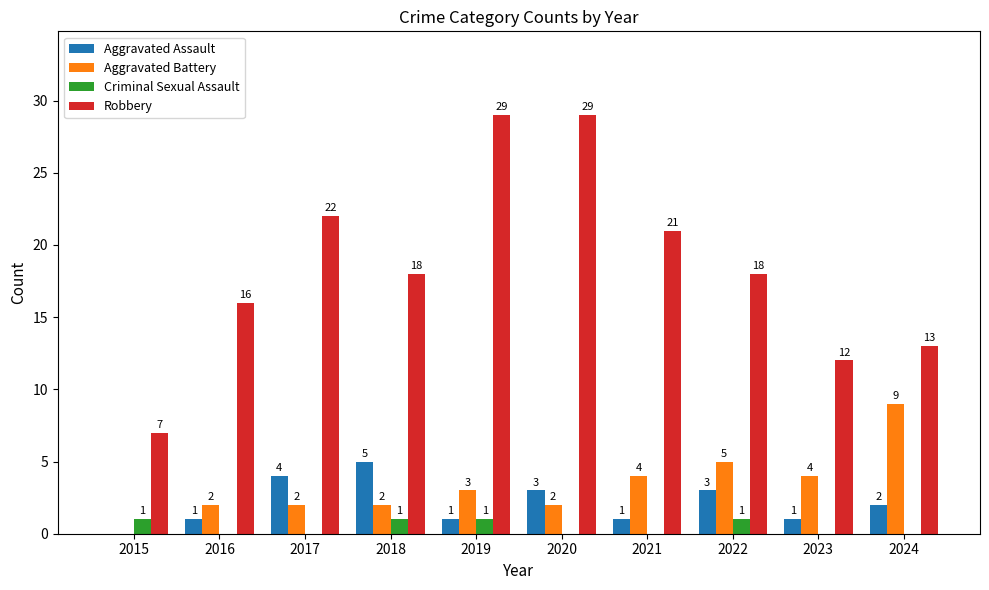

The value of Aggravated Battery at 2018 is 2. True or false?

True